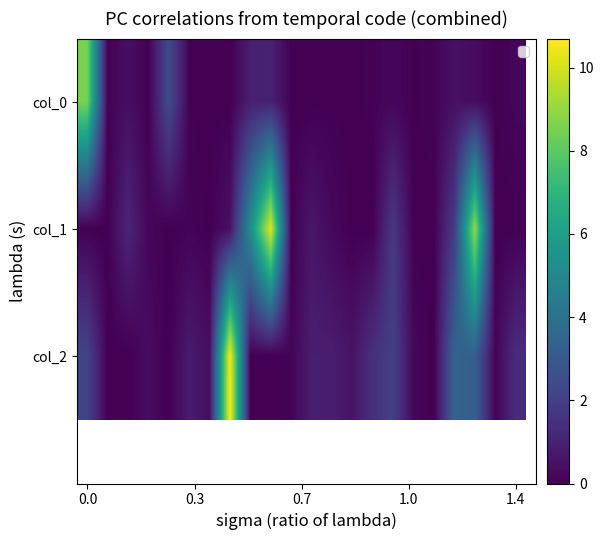

What is the spread (max minus min) of values at 13?

0.6